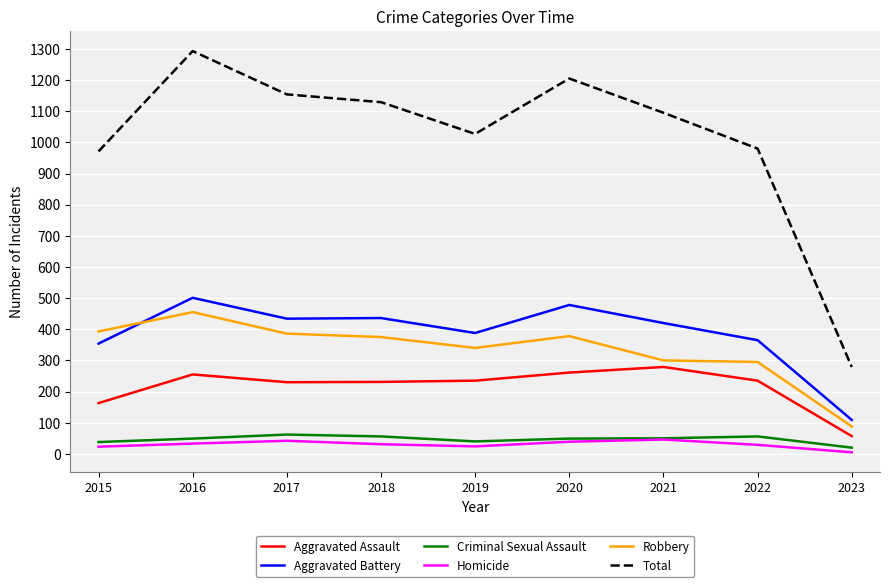

What is the sum of all Aggravated Assault values?

1946